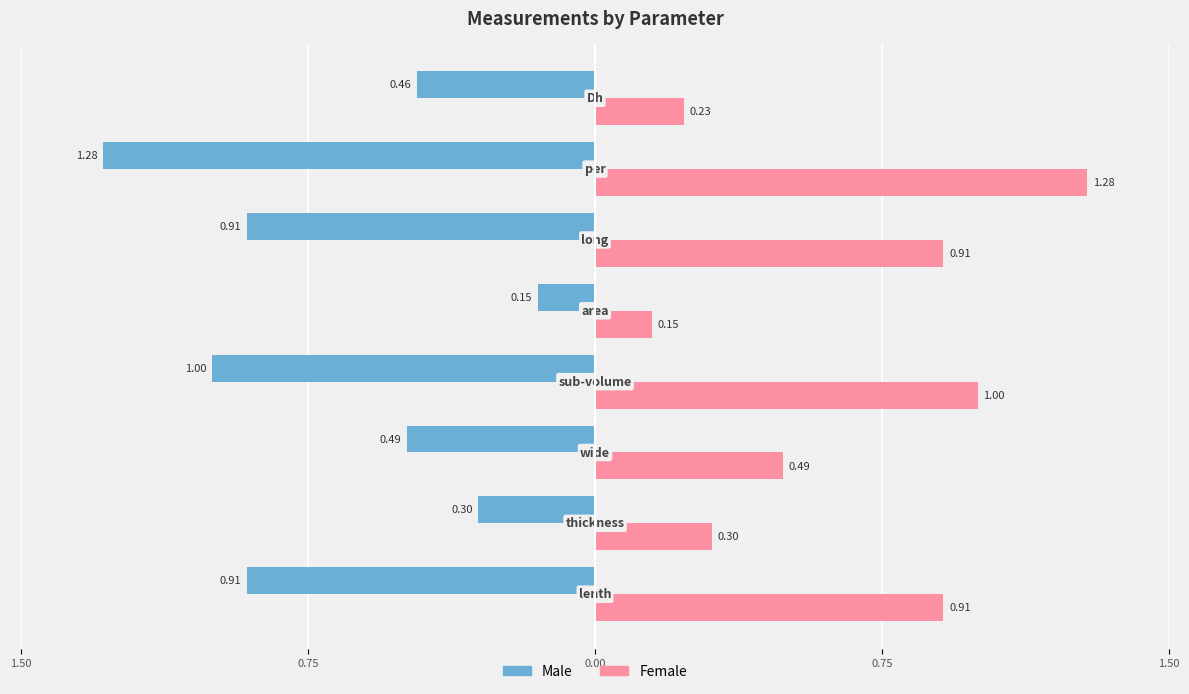

What is the maximum value for Female?

1.3